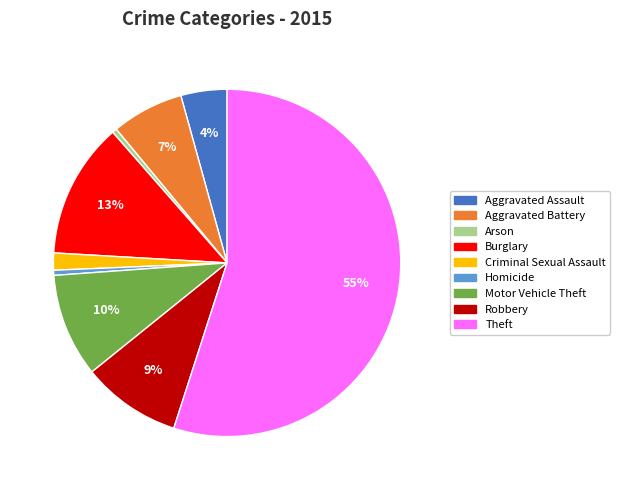

What is the largest slice in the pie chart?

Theft